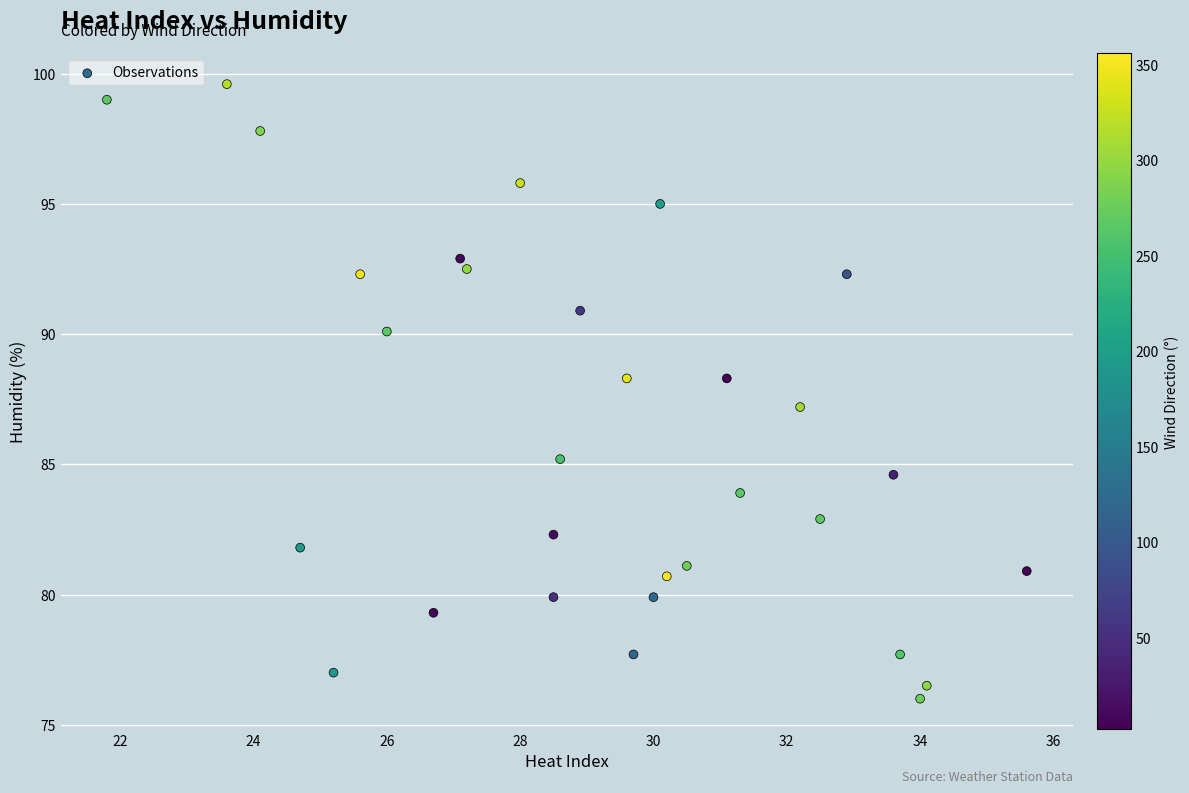

What is the range of Y values (max minus min)?

23.6